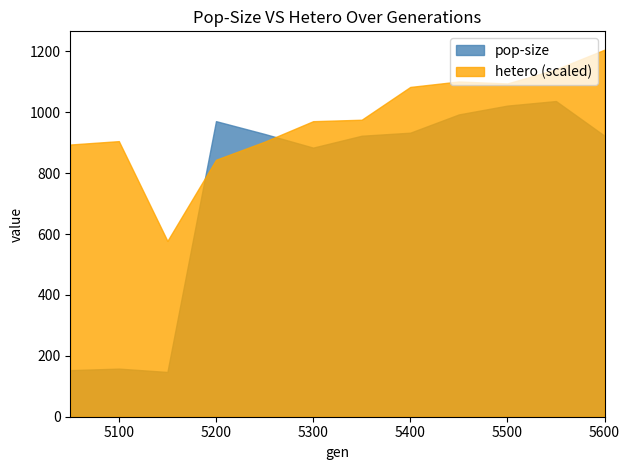

At which category does hetero reach its first local valley?

5150